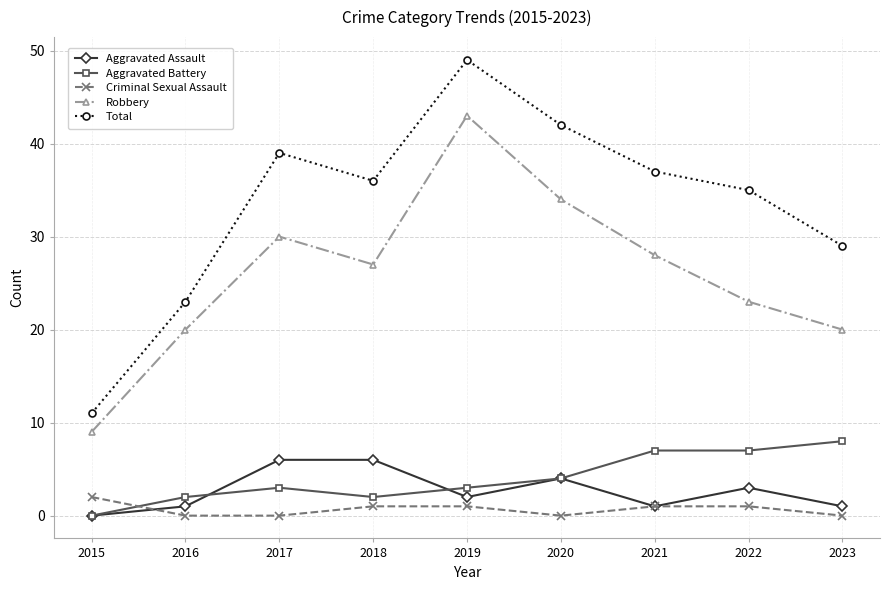

What is the highest value of the Aggravated Assault series?

6